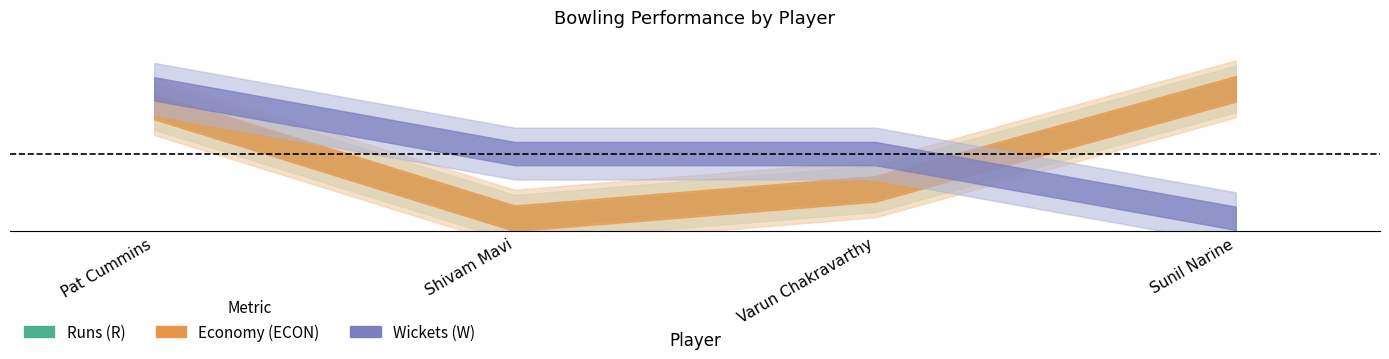

What is the total value across all series at Sunil Narine?

57.2